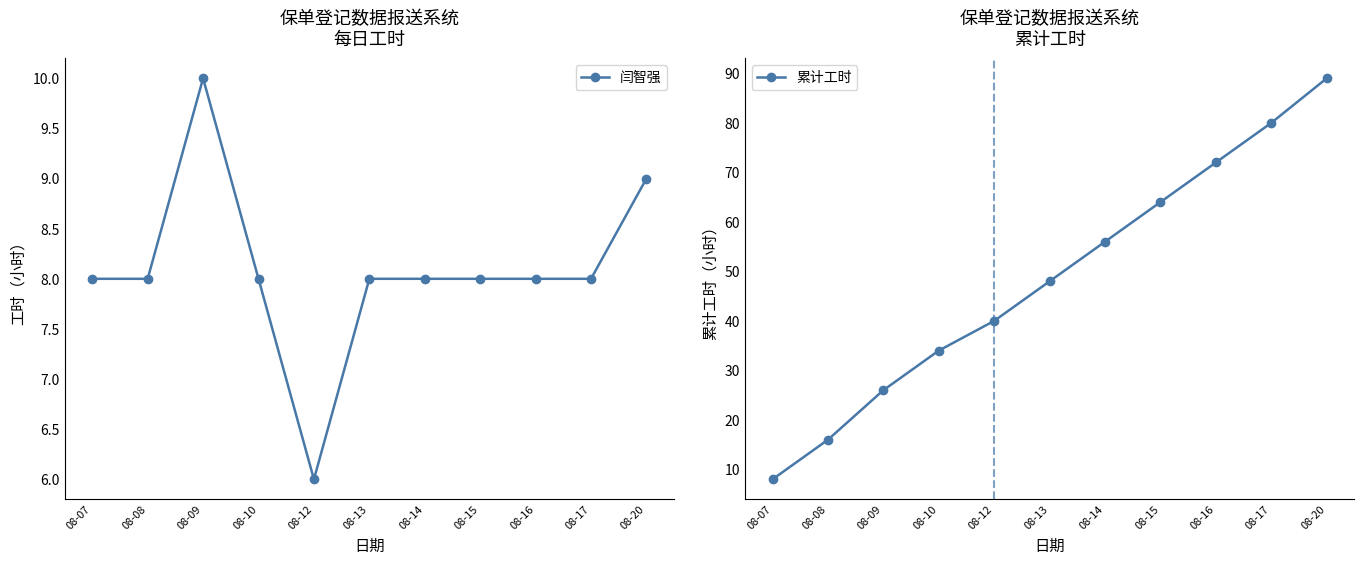

What are all the series names shown in the legend?

闫智强, 累计工时